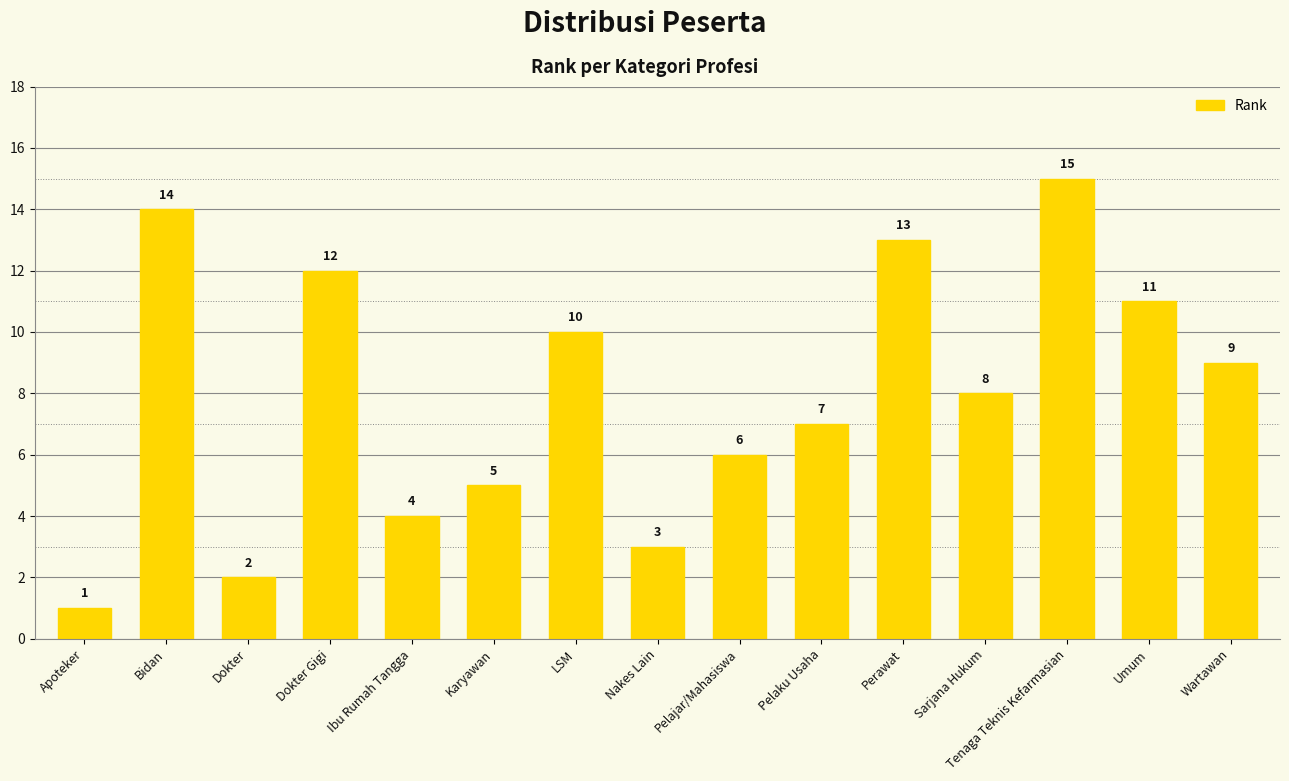

Reading right to left, list all the values displayed in this chart.

Wartawan=9	Umum=11	Tenaga Teknis Kefarmasian=15	Sarjana Hukum=8	Perawat=13	Pelaku Usaha=7	Pelajar/Mahasiswa=6	Nakes Lain=3	LSM=10	Karyawan=5	Ibu Rumah Tangga=4	Dokter Gigi=12	Dokter=2	Bidan=14	Apoteker=1